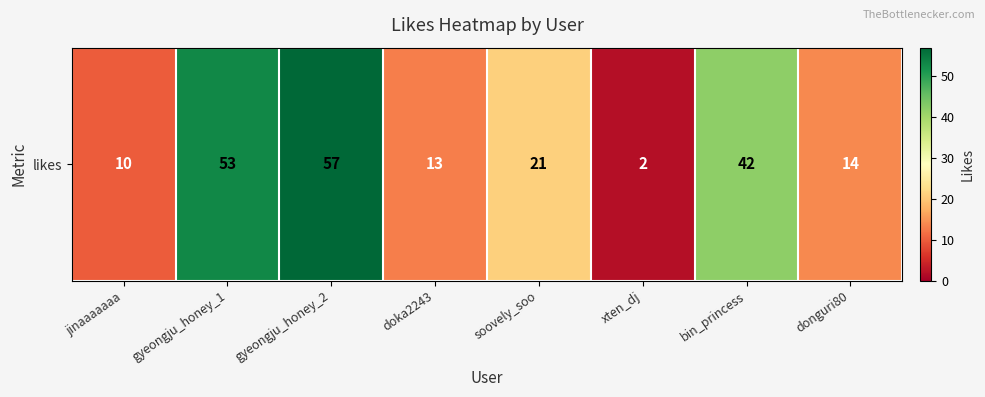

Where does the data first go above 21?

gyeongju_honey_1